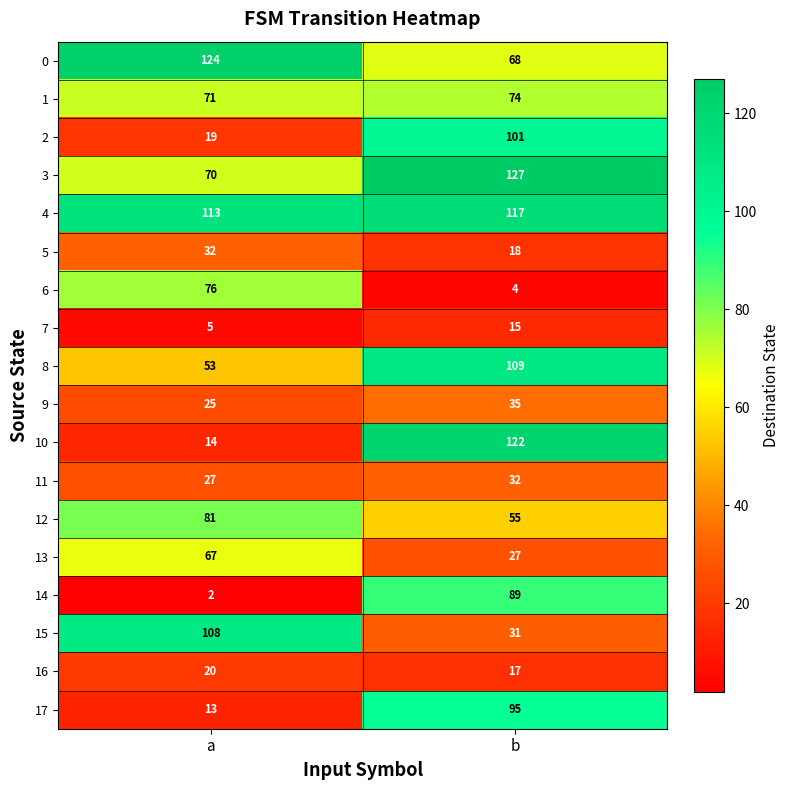

How many data points does each series have?

2